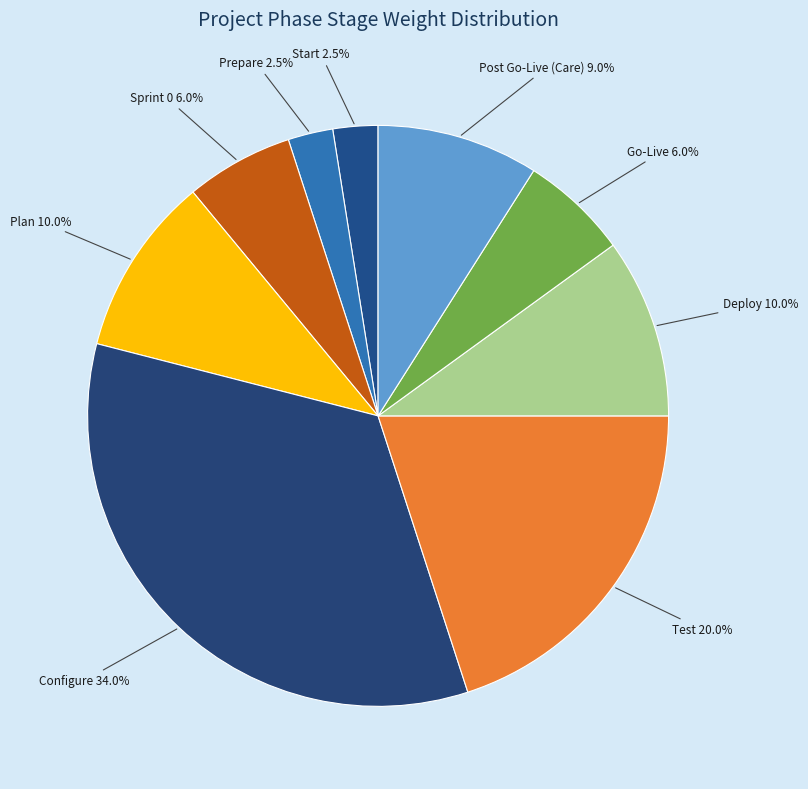

To the nearest percent, what is the combined percentage of Post Go-Live (Care) and Go-Live?

15%